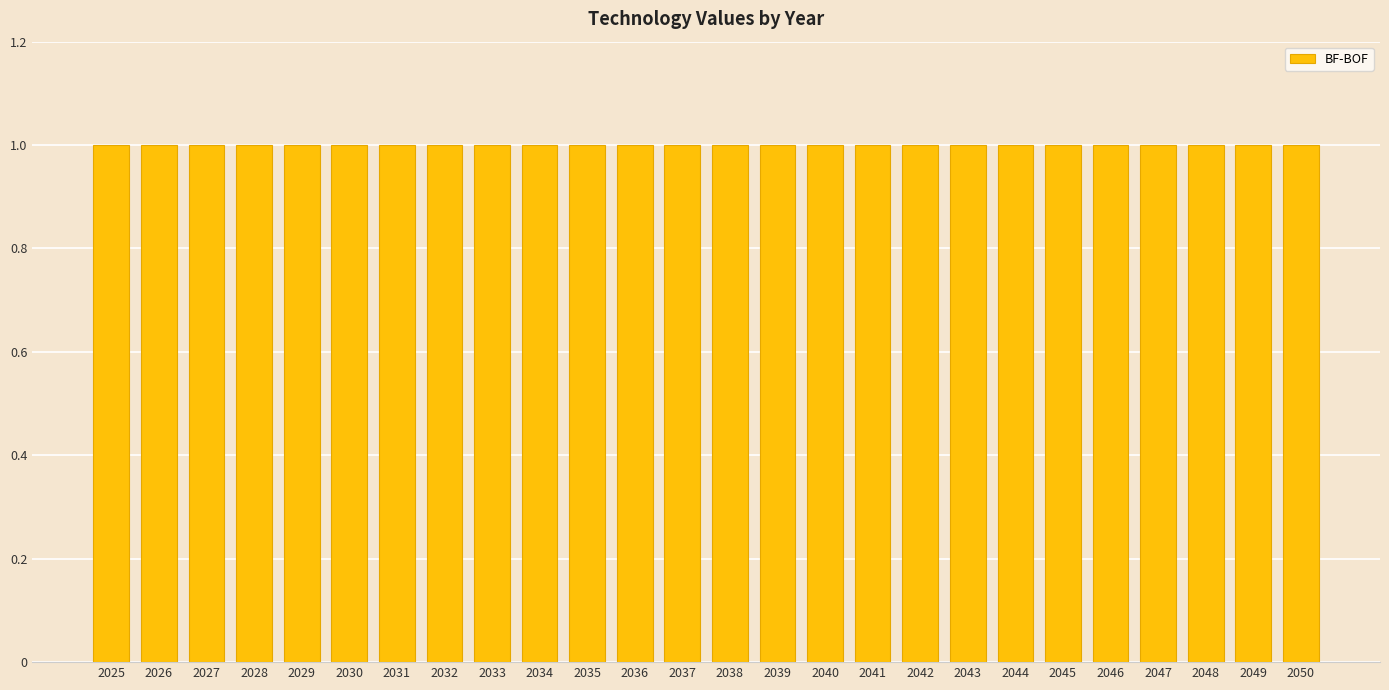

What is the sum of the BF-BOF values at 2031 and 2038?

2.0